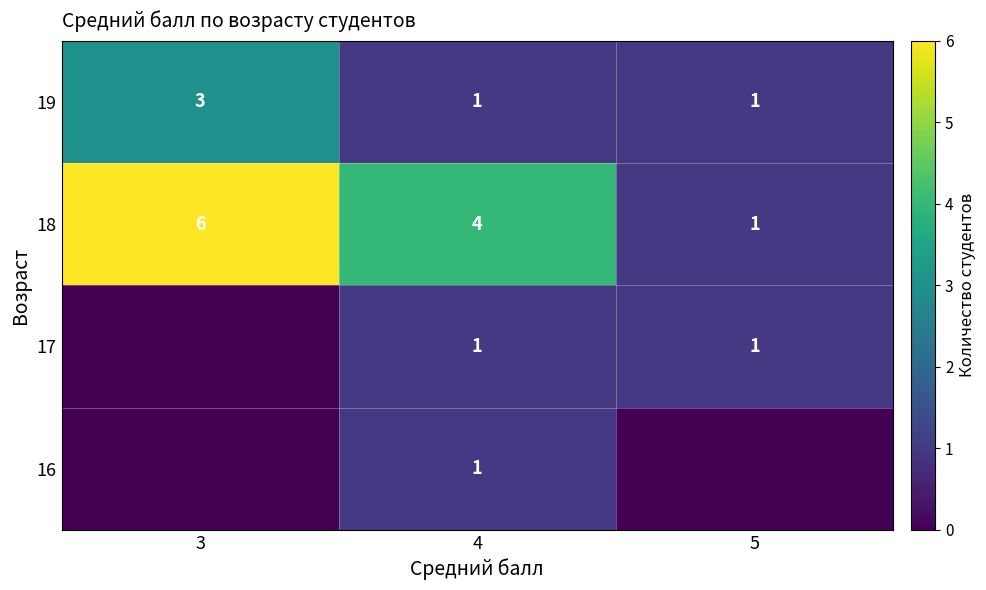

At how many categories does at least one series exceed 3?

2